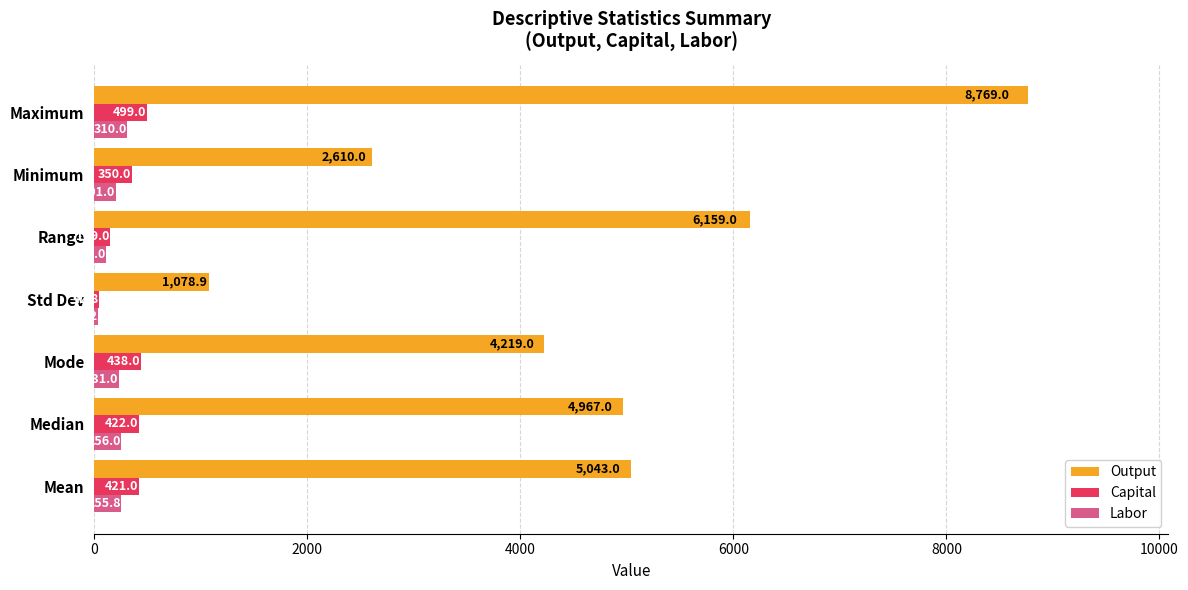

The value of Capital at Mean is 421.0. True or false?

True